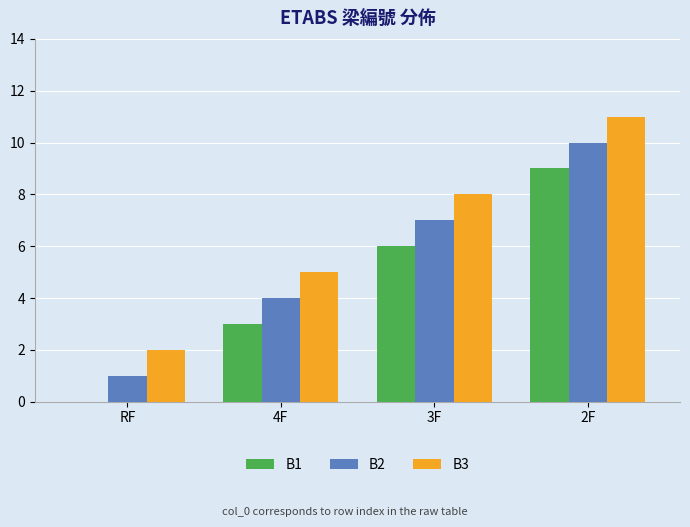

True or false: B2 has a value of 3 at 3F.

False